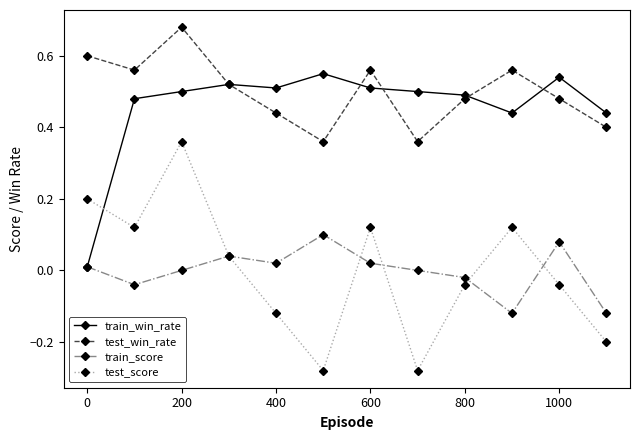

Which series has the largest range (max minus min)?

test_score